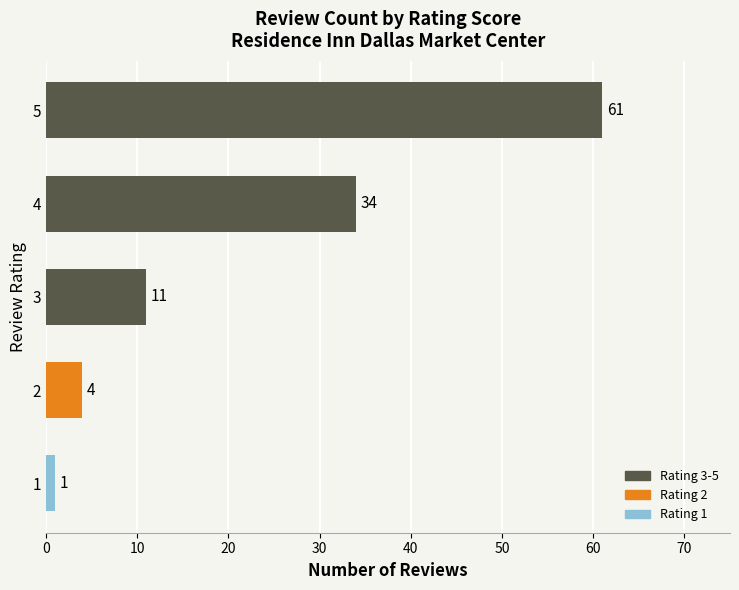

How many bars are there in total?

5